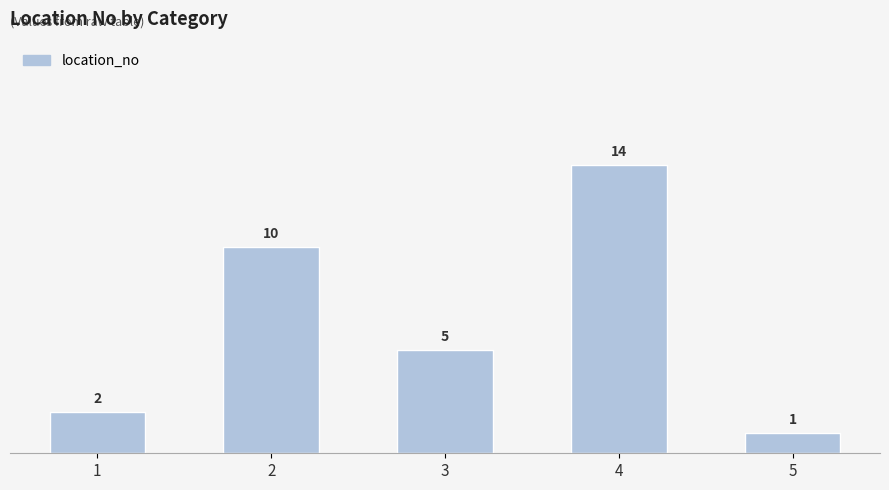

Reading left to right, extract all data points from this chart.

1=2	2=10	3=5	4=14	5=1